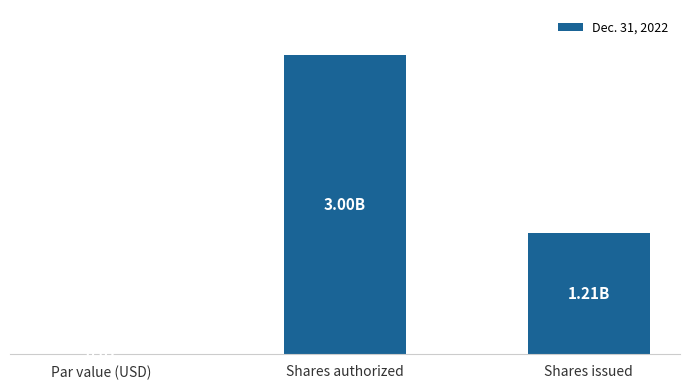

What is the value of the 3rd bar from the left?

1213793231.0